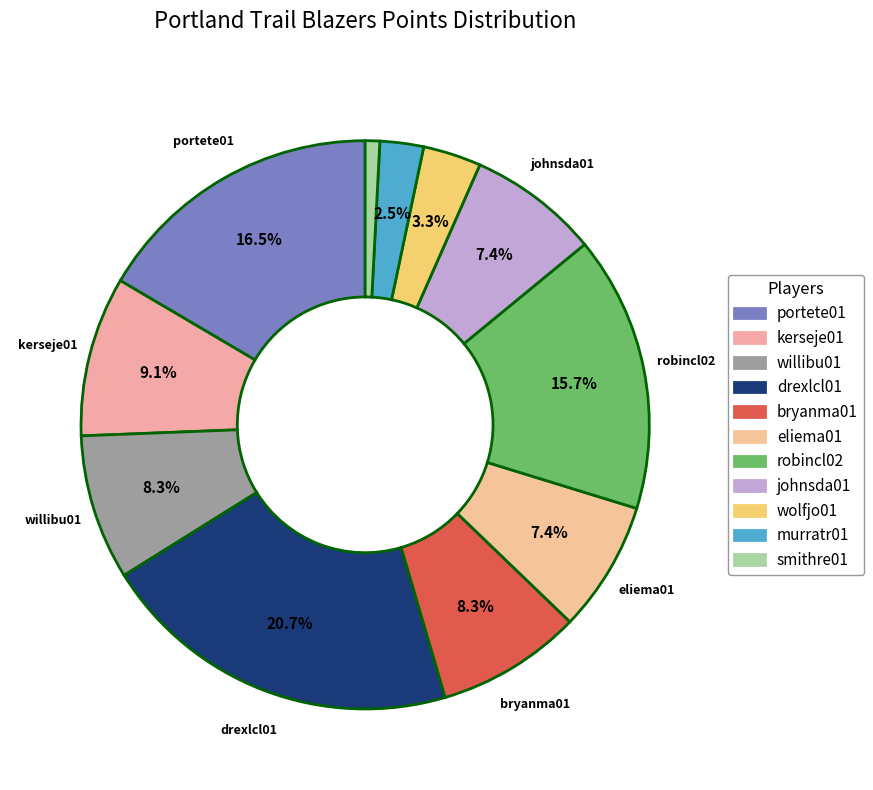

To the nearest percent, what percentage of the pie is bryanma01?

8%